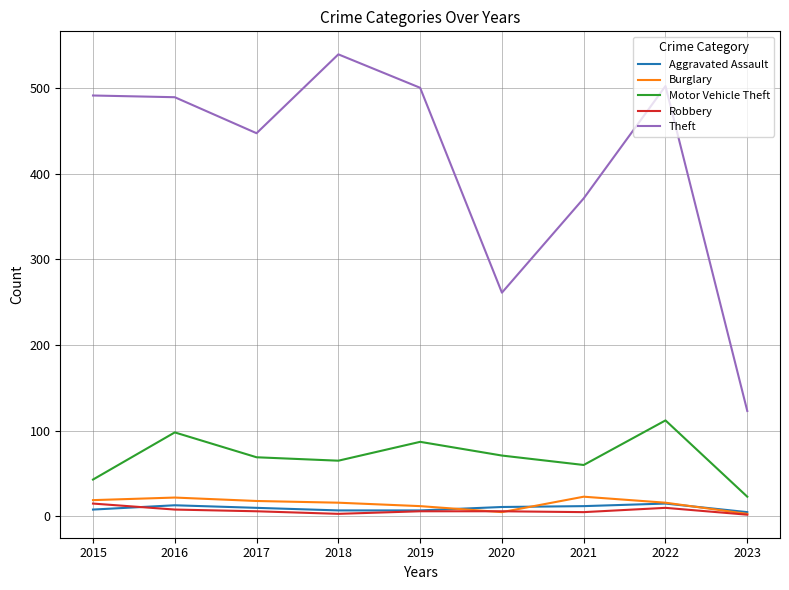

What is the maximum value for Robbery?

15